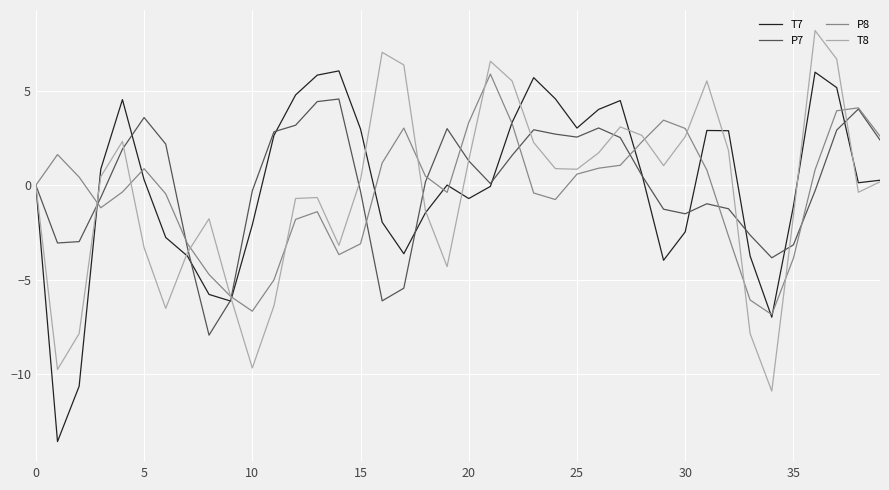

What is the highest value of the T7 series?

6.1